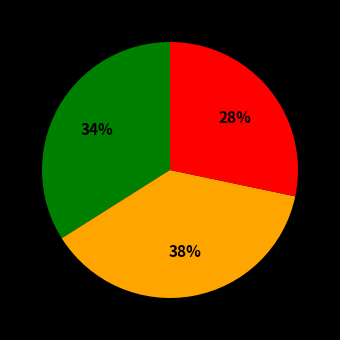

To the nearest percent, what is the average slice percentage?

33%